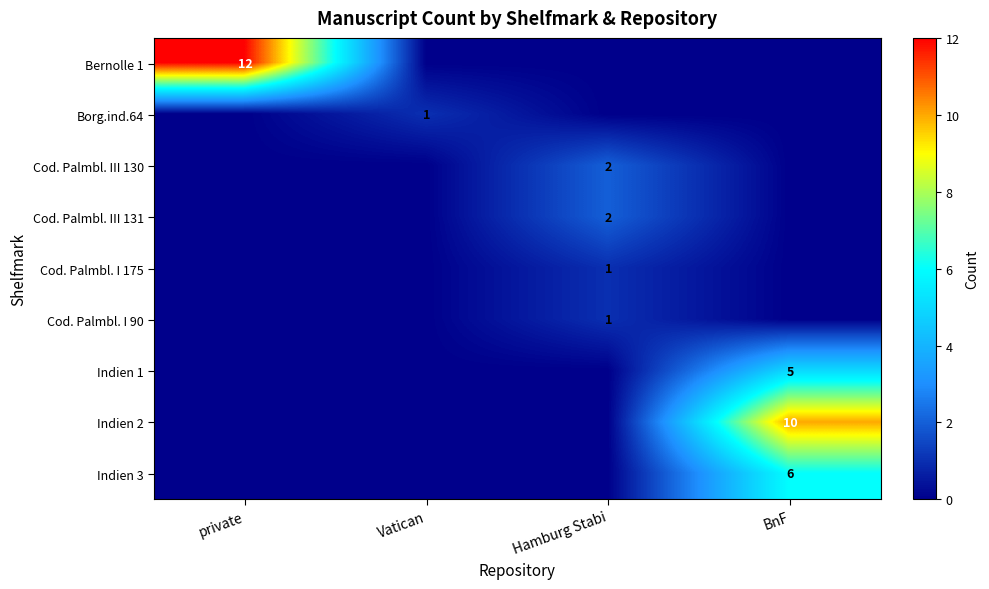

Is the value of Indien 2 at BnF greater than the value of Cod. Palmbl. I 175 at Hamburg Stabi?

Yes